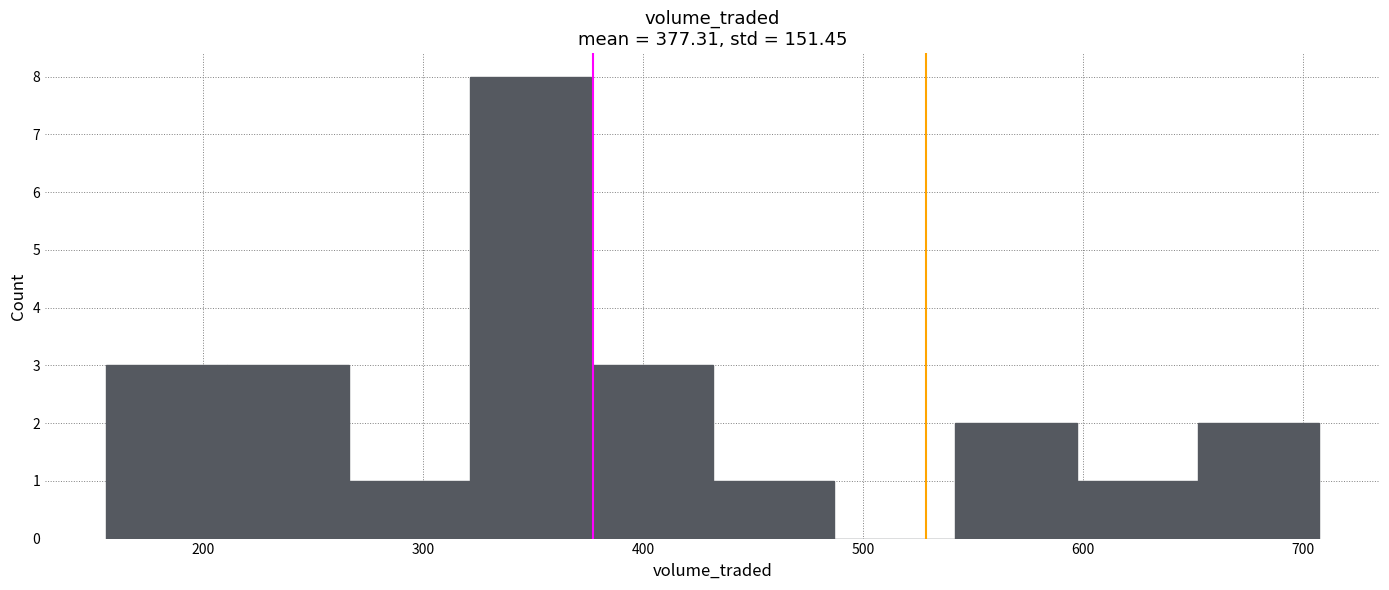

Reading left to right, transcribe this chart: for each bar, give the range it covers on the x-axis and its height. Neither the bar edges nor the heights are printed on the chart, so give them approximately, as read against the axes.

160 to 210: 3
210 to 270: 3
270 to 320: 1
320 to 380: 8
380 to 430: 3
430 to 490: 1
490 to 540: 0
540 to 600: 2
600 to 650: 1
650 to 710: 2